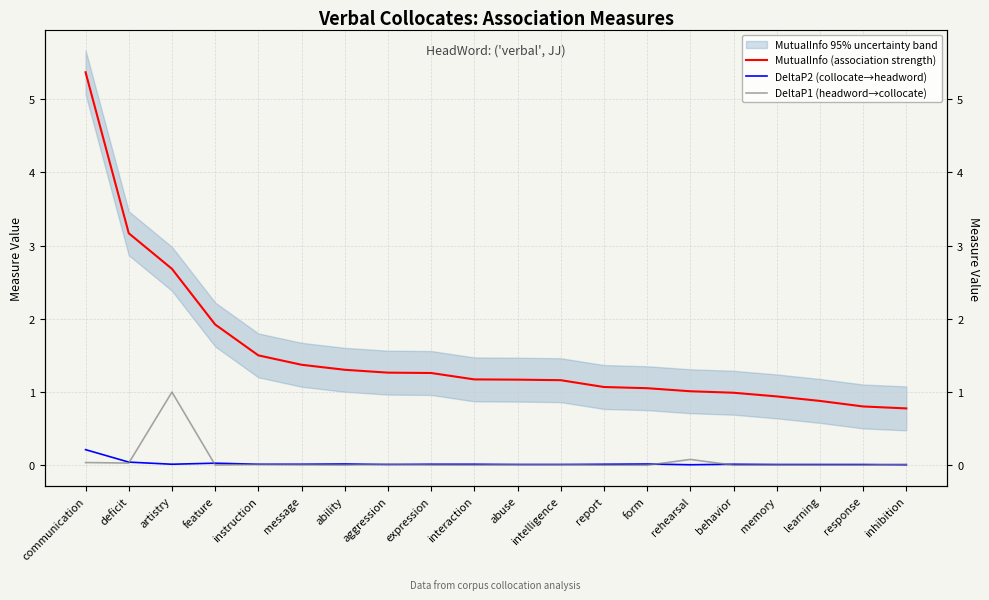

The DeltaP1 (headword→collocate) series shows 0.0 at aggression. True or false?

False